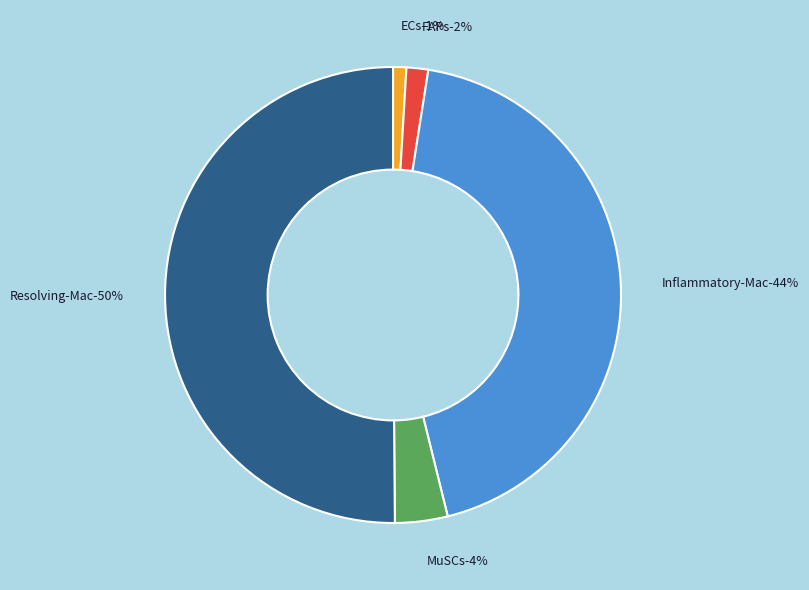

What is the total percentage of MuSCs and ECs?

4.7%